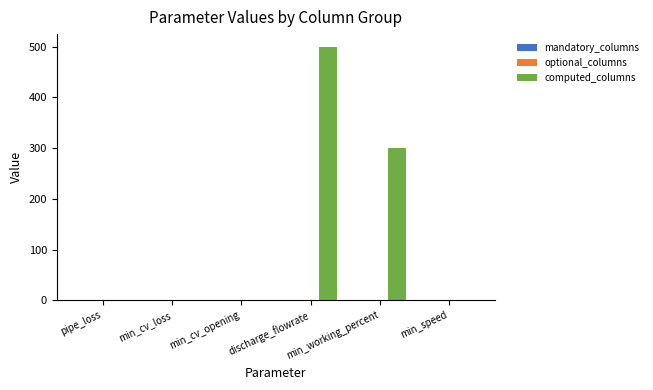

At which category is the sum across all series the highest?

discharge_flowrate